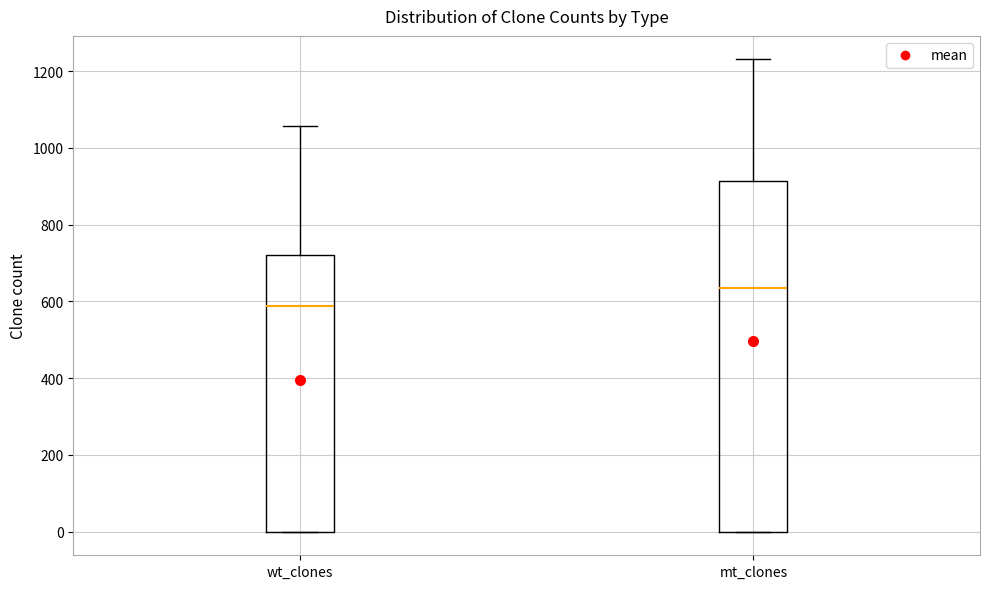

Where does the upper whisker of the box for wt_clones end on the y-axis? The values are not printed on the chart, so give them approximately, as read against the axis.

1060